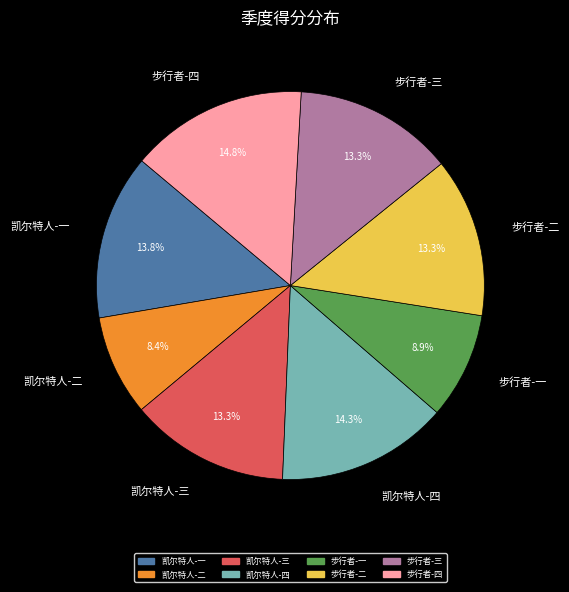

Between 凯尔特人-二 and 步行者-三, which is larger?

步行者-三